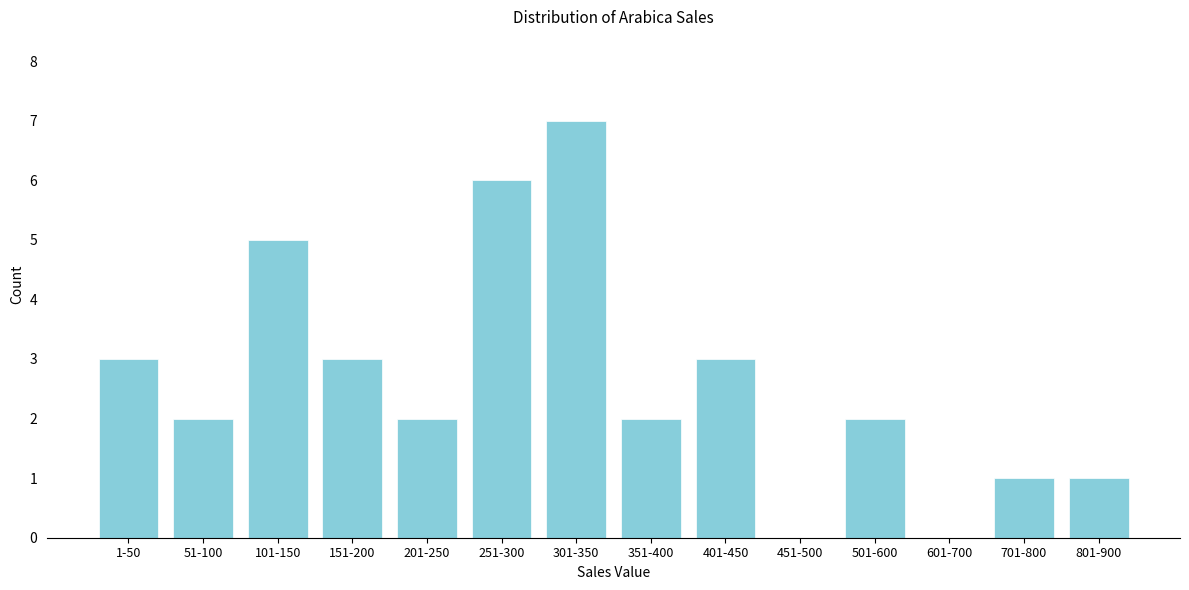

Reading left to right, list all the values displayed in this chart.

1-50=3	51-100=2	101-150=5	151-200=3	201-250=2	251-300=6	301-350=7	351-400=2	401-450=3	451-500=0	501-600=2	601-700=0	701-800=1	801-900=1